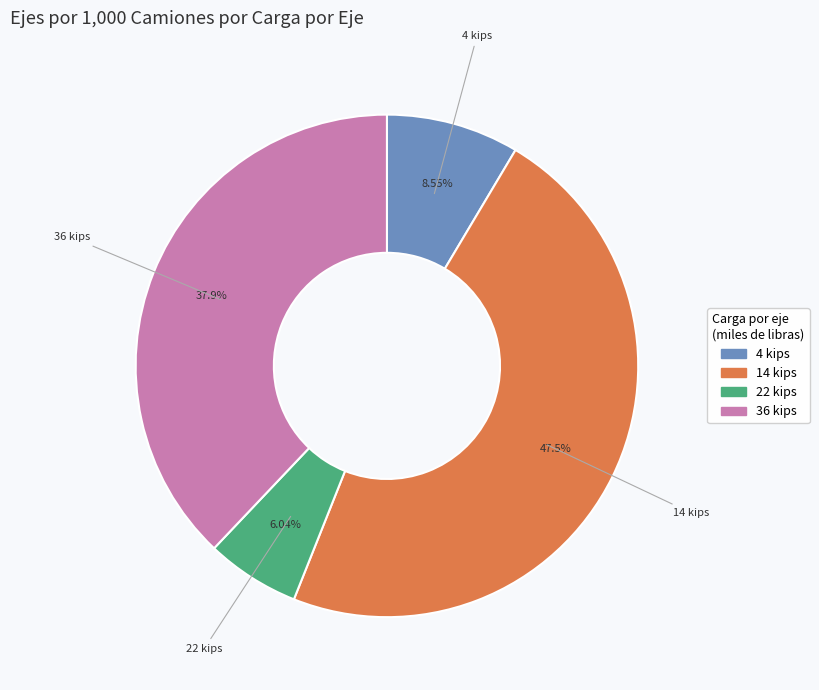

How many slices are in this pie chart?

4